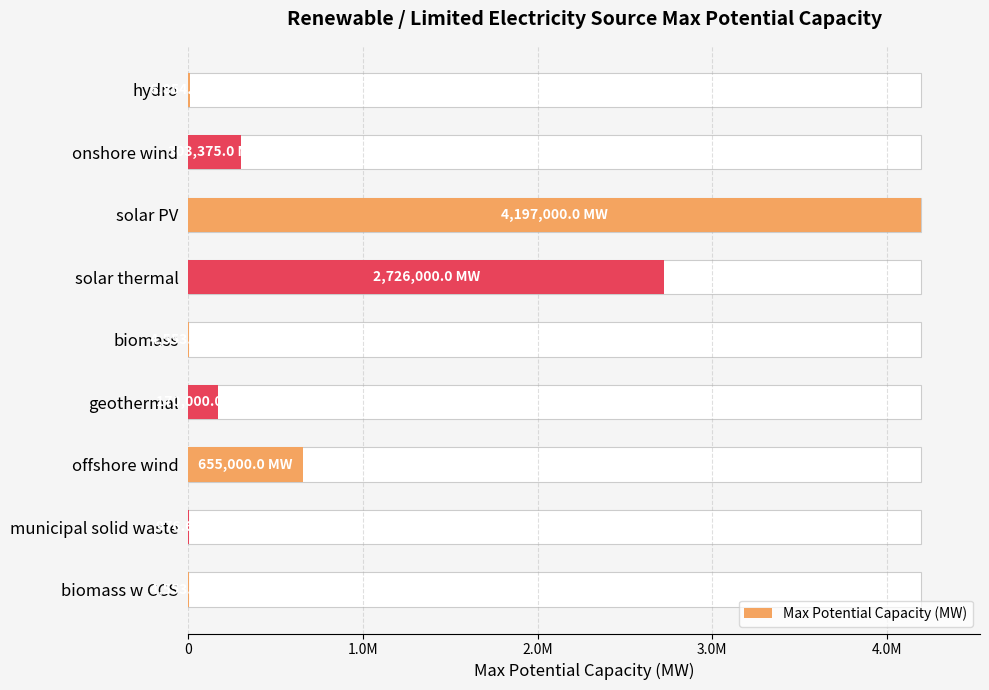

The chart shows a value of 7097814.0 at solar PV. True or false?

False